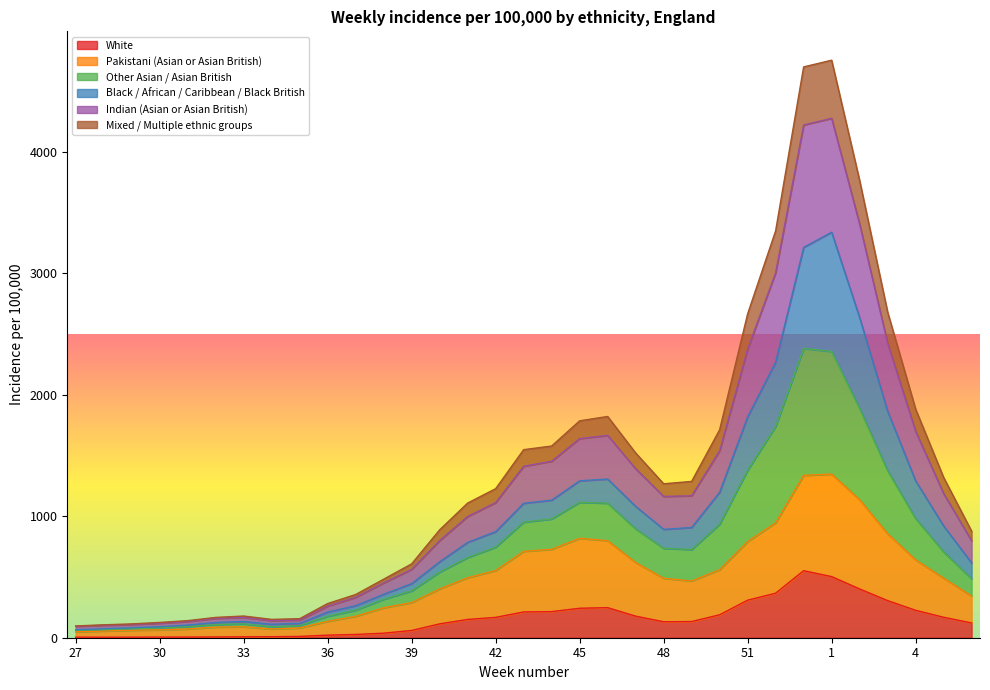

True or false: Pakistani (Asian or Asian British) and Mixed / Multiple ethnic groups cross at least once.

False